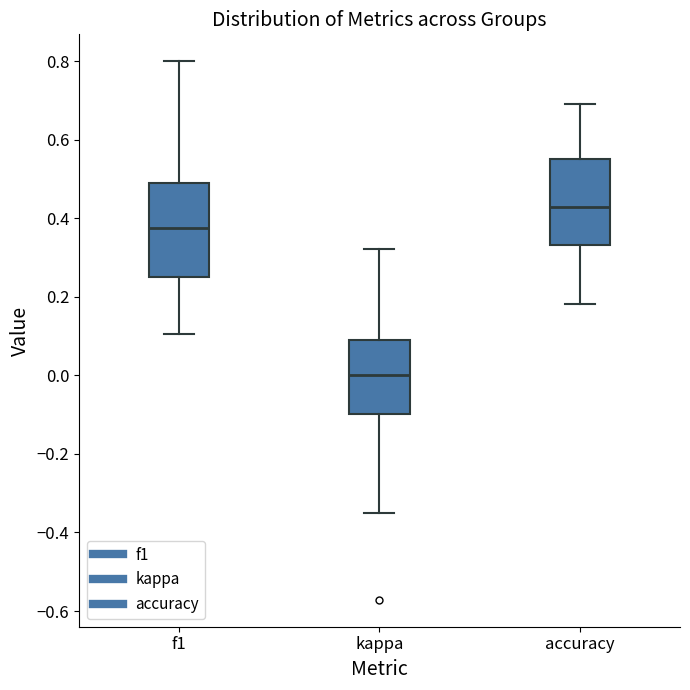

Which box has the highest median line?

accuracy